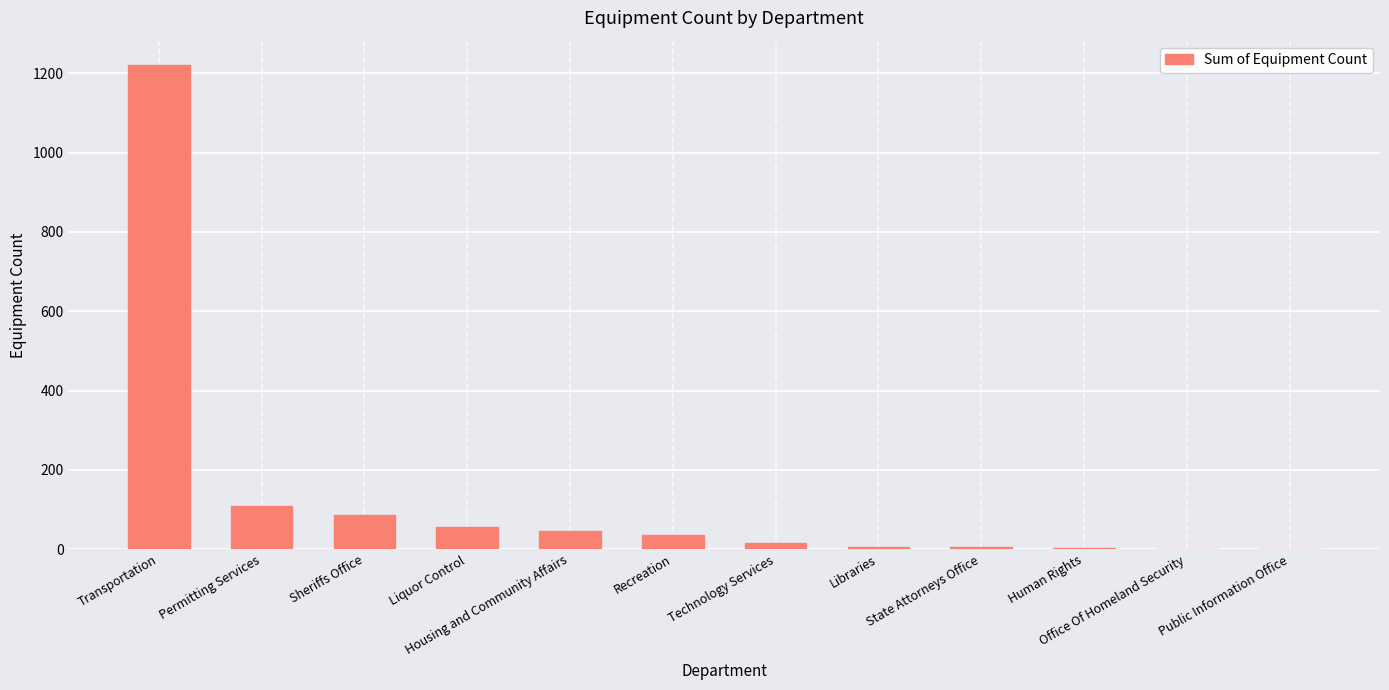

At which category does the chart reach its peak across all series?

Transportation